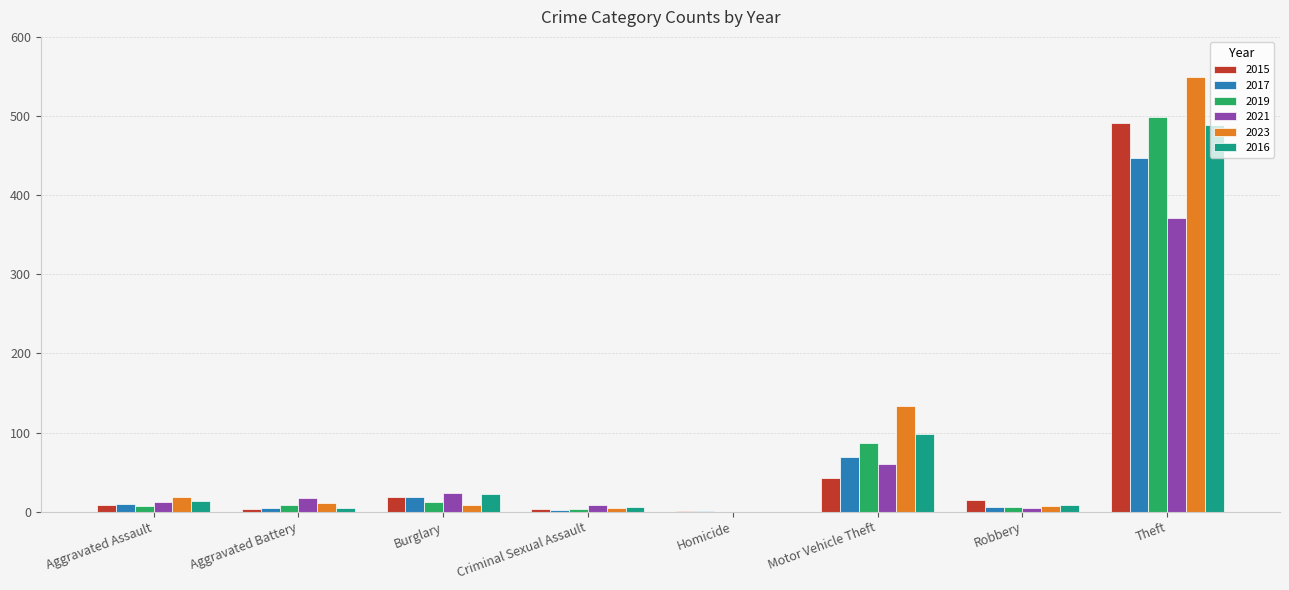

Is the value of 2017 at Robbery greater than the value of 2019 at Homicide?

Yes